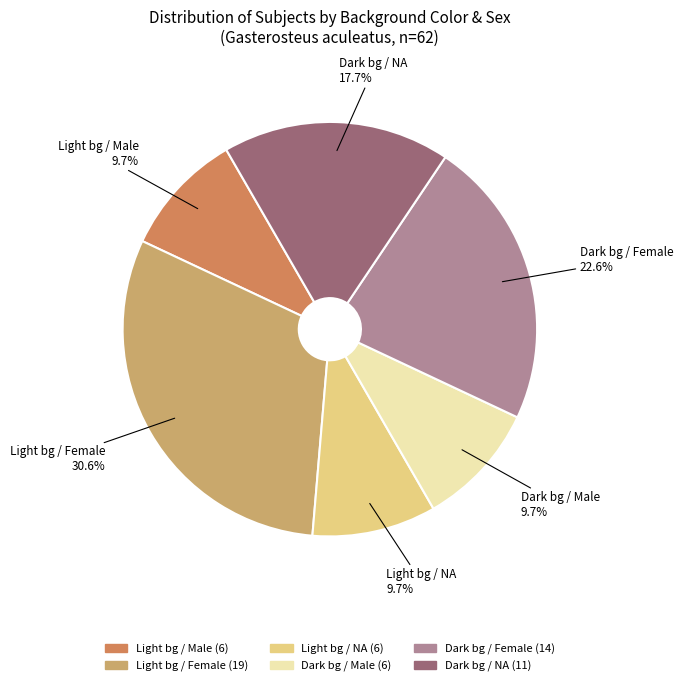

Does any single category account for the majority?

No